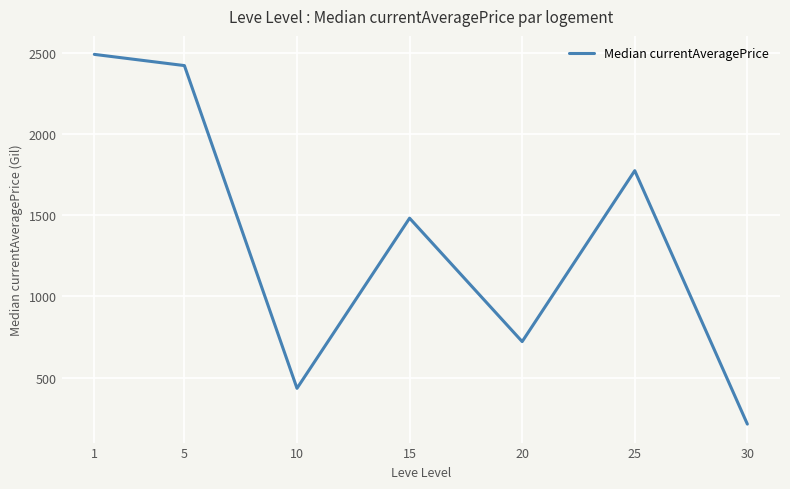

Read the value at 10.

433.5